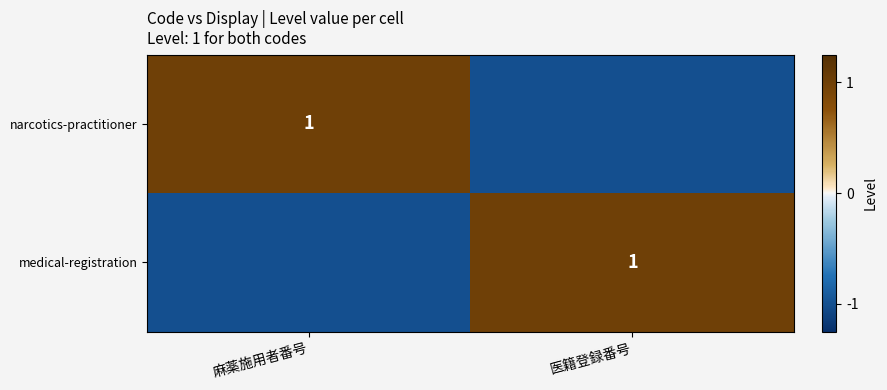

True or false: medical-registration has a value of 1.6 at 医籍登録番号.

False